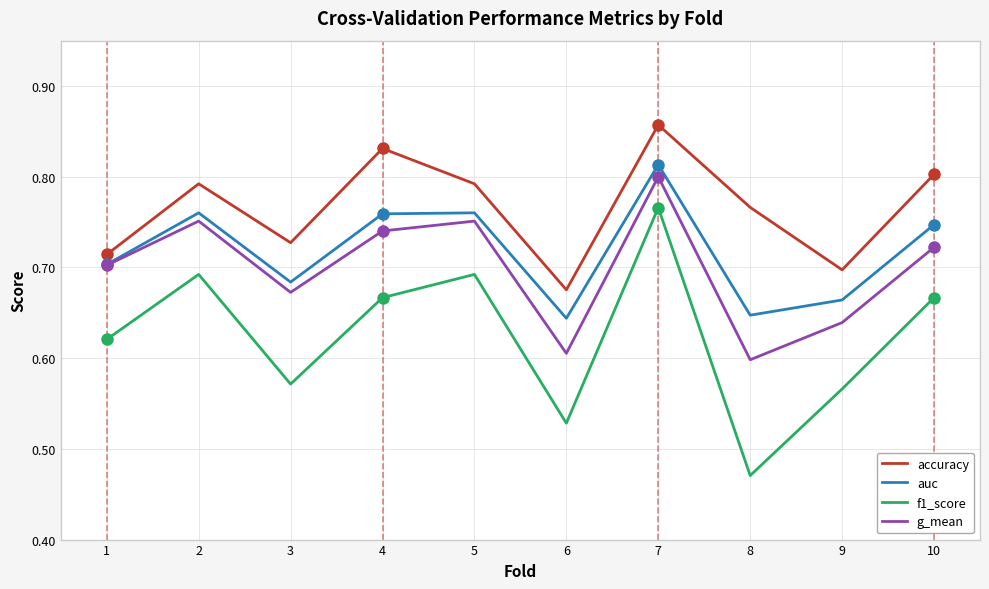

True or false: auc has more than 2 interior local peaks.

True